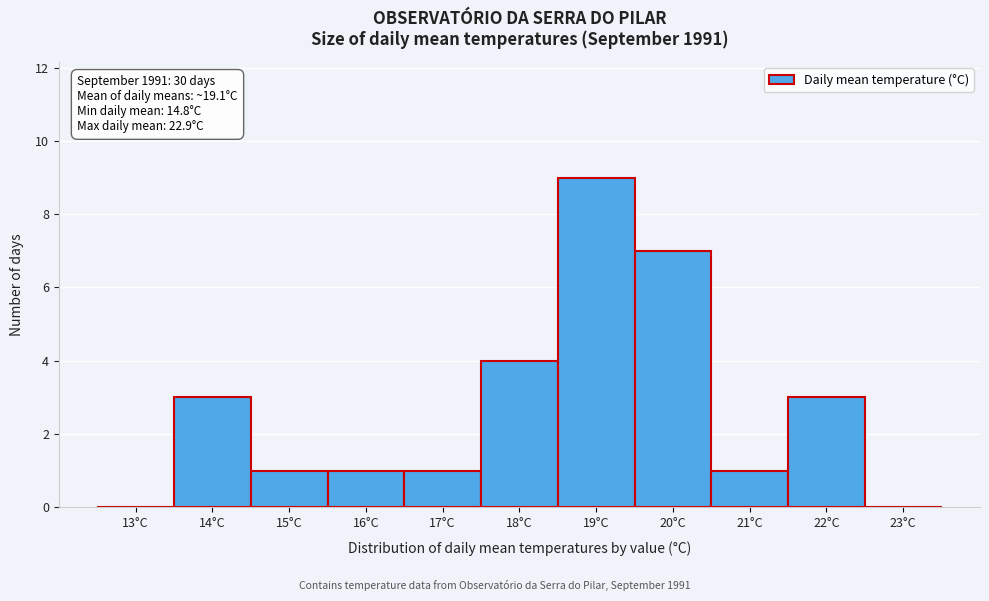

Reading left to right, list all the values displayed in this chart.

13°C=0	14°C=3	15°C=1	16°C=1	17°C=1	18°C=4	19°C=9	20°C=7	21°C=1	22°C=3	23°C=0